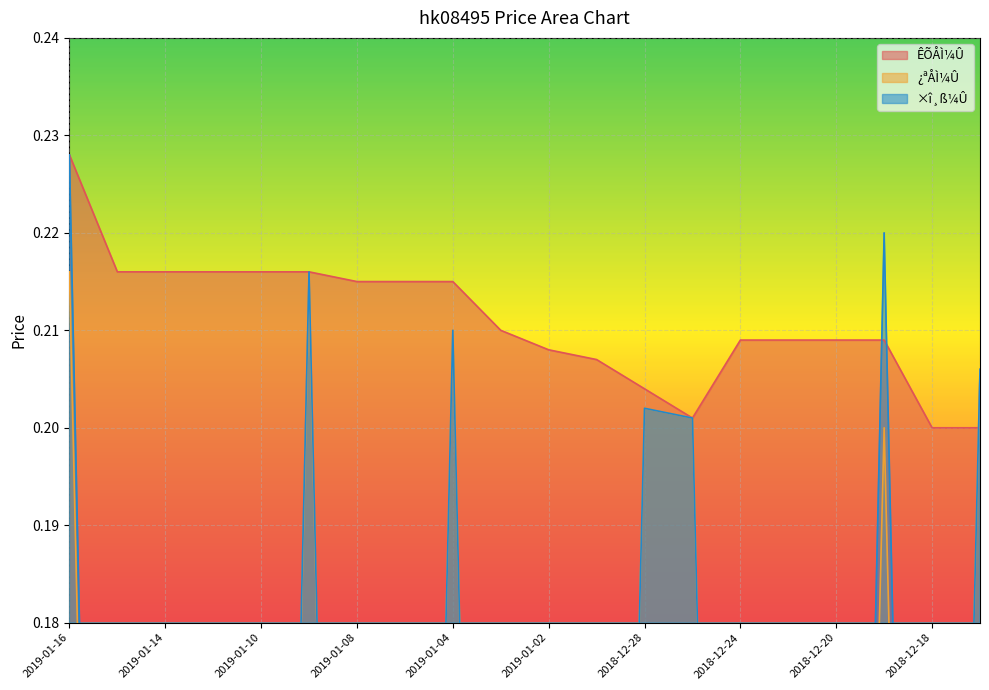

At which category is the sum across all series the highest?

2019-01-16